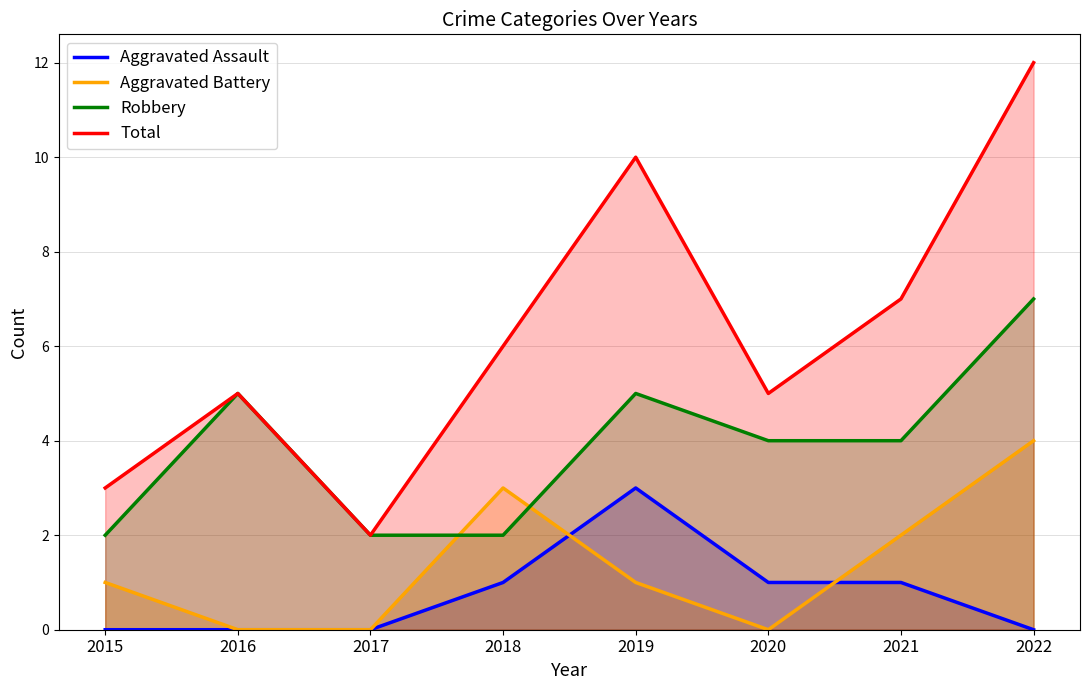

At which category is the sum across all series the highest?

2022